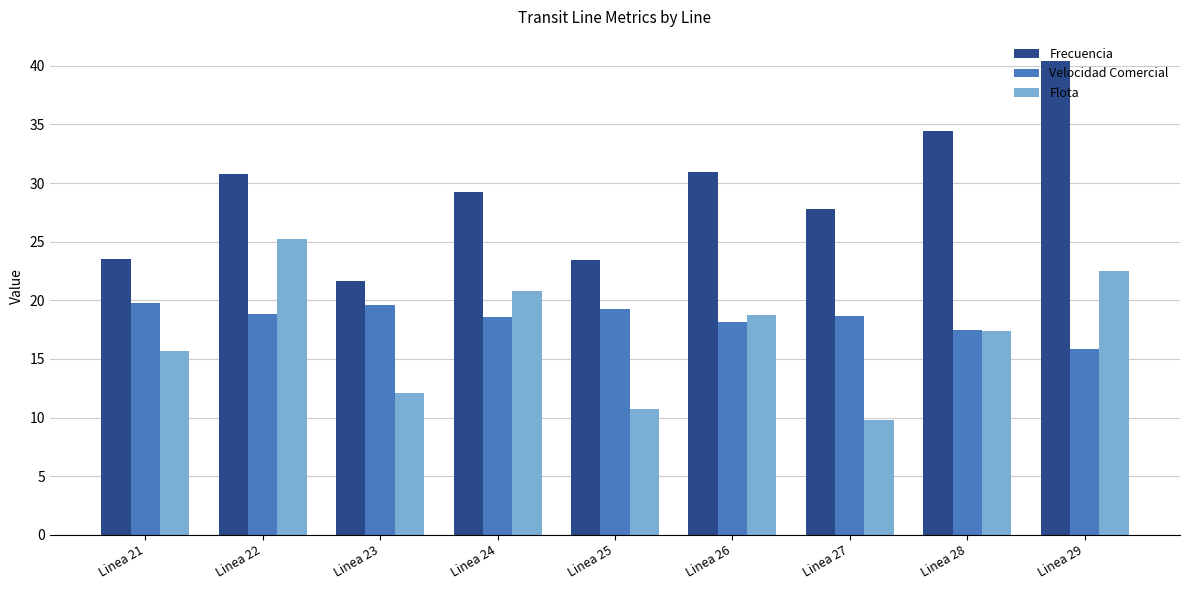

Rank the series at Linea 24 from highest to lowest value.

Frecuencia, Flota, Velocidad Comercial